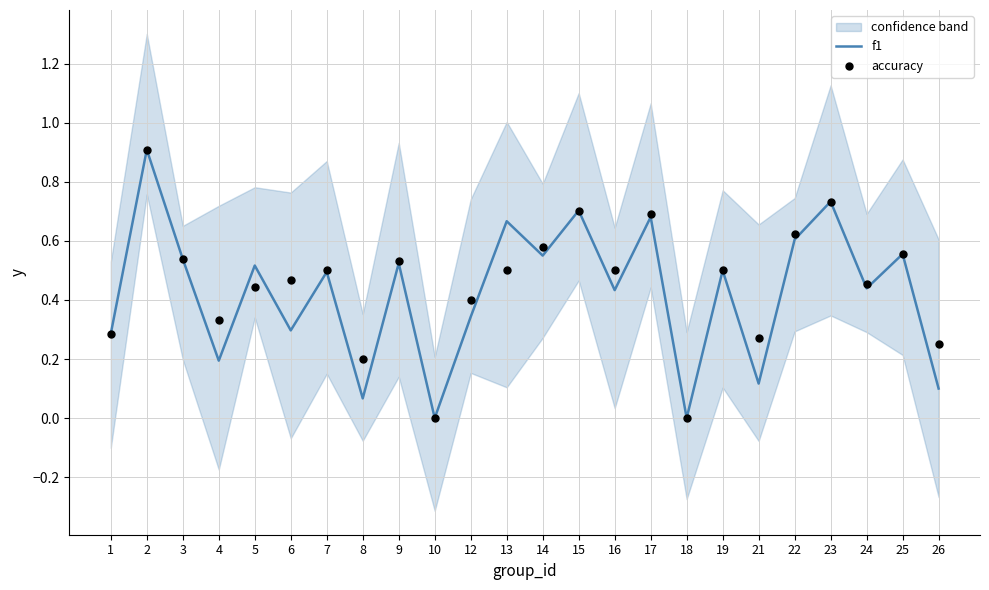

At which category is the sum across all series the highest?

2